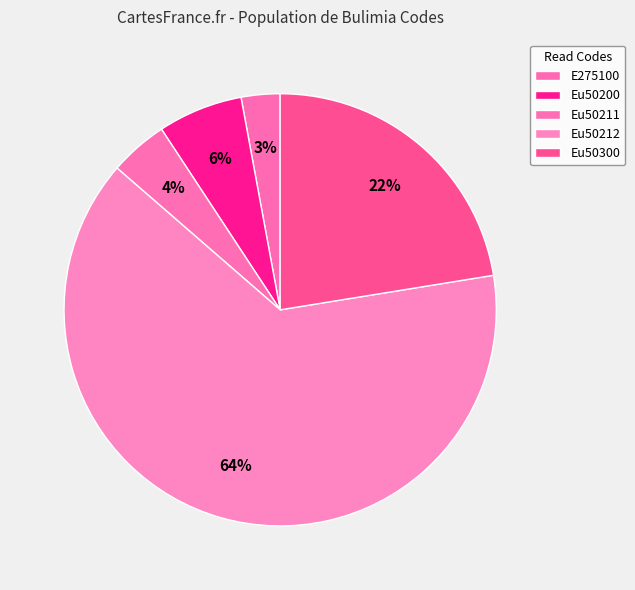

To the nearest percent, what is the difference between the E275100 and Eu50212 slice percentages?

61%